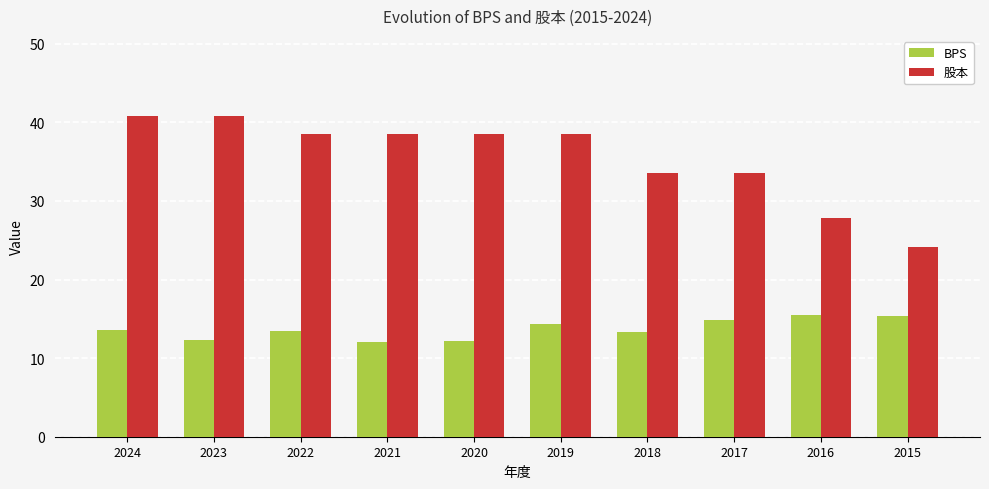

What is the total value across all series at 2023?

53.1